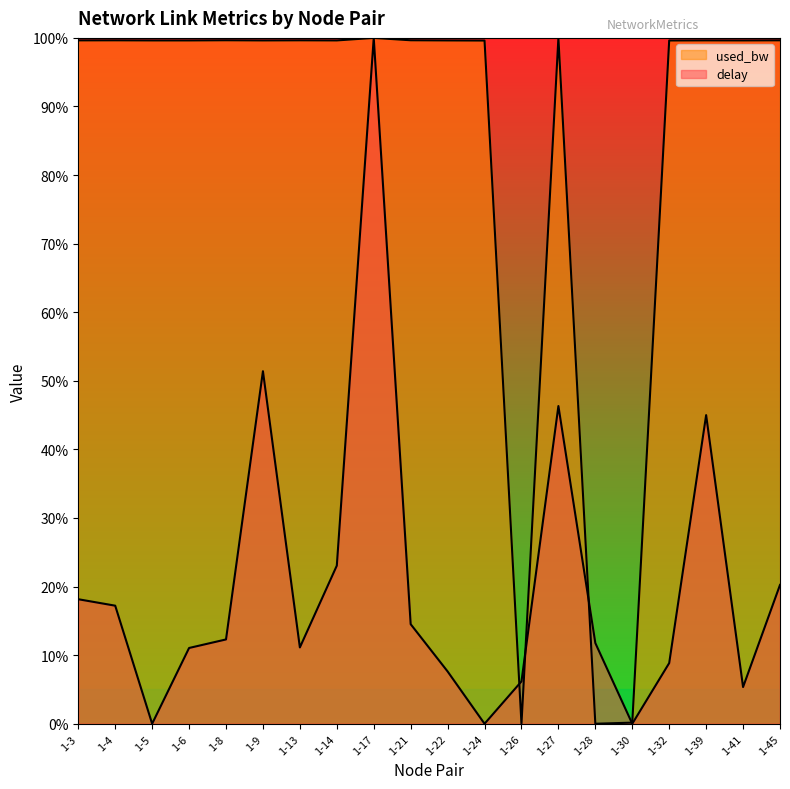

How many categories are shown in the chart?

20